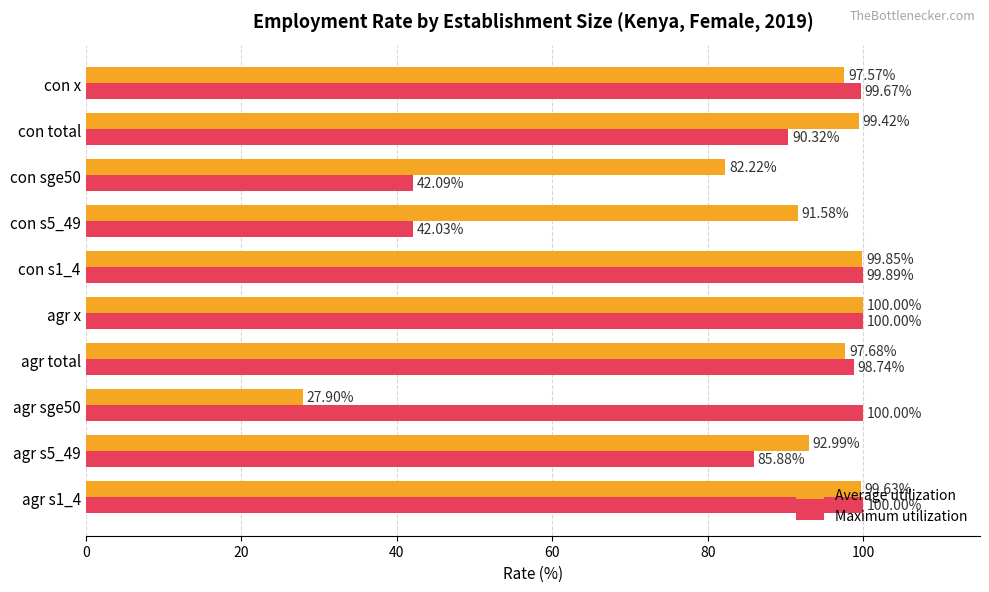

What is the total value across all series at con s1_4?

199.7